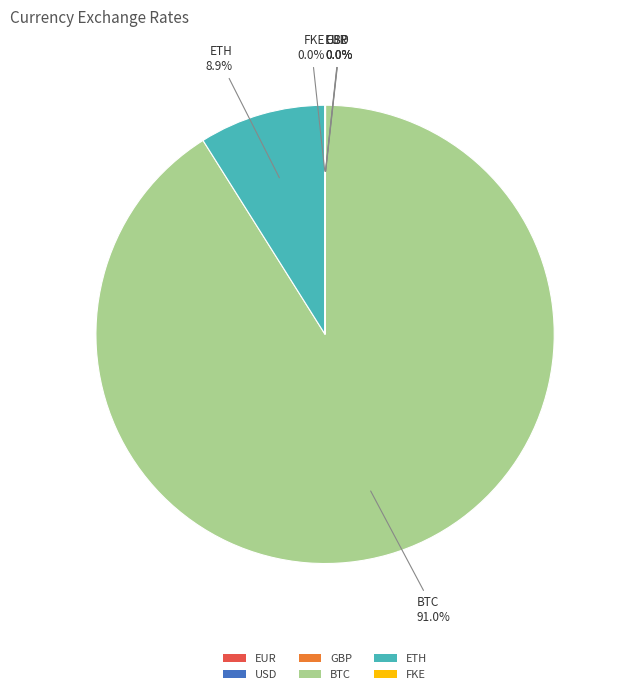

Which category accounts for the majority?

BTC